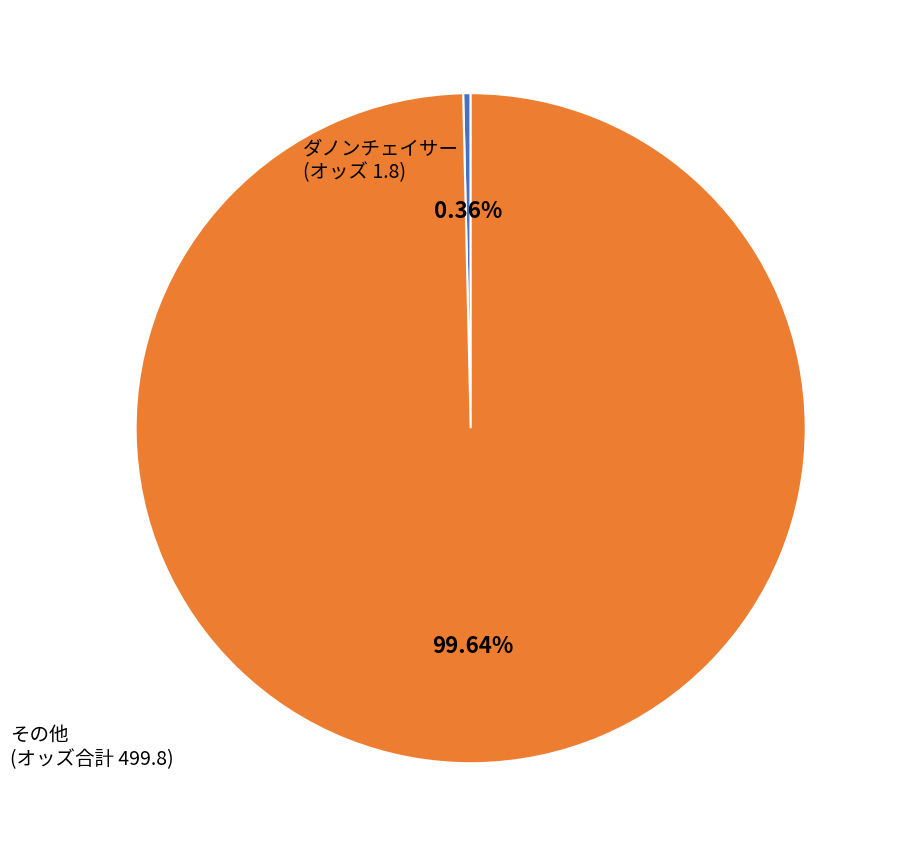

Does any single category account for the majority?

Yes